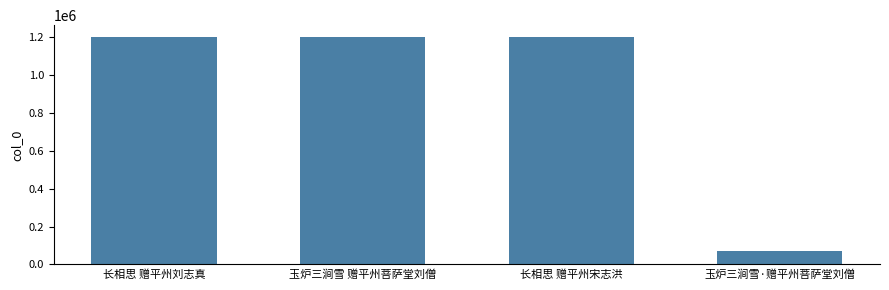

What is the change in value from 长相思 赠平州宋志洪 to 玉炉三涧雪·赠平州菩萨堂刘僧?

-1130281